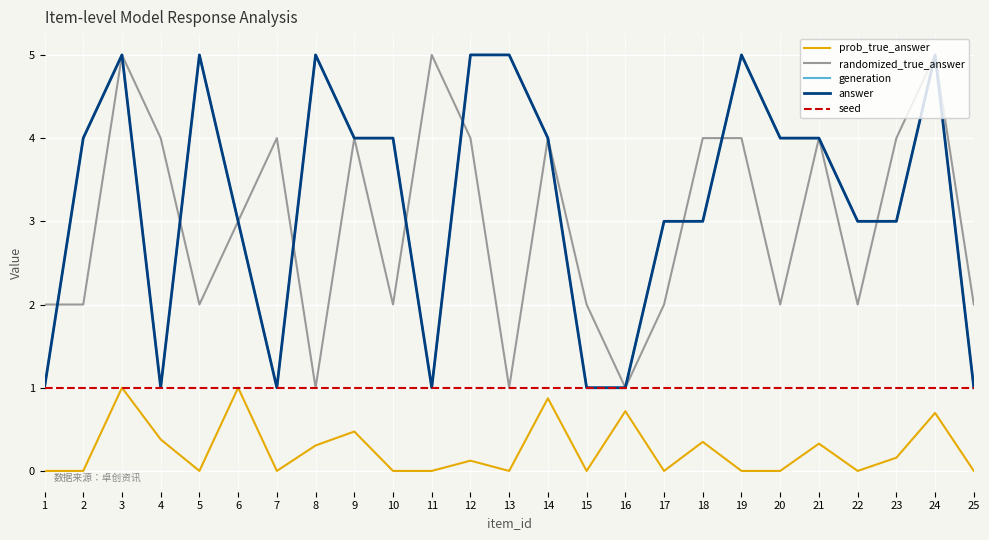

At which label does generation reach its peak?

3